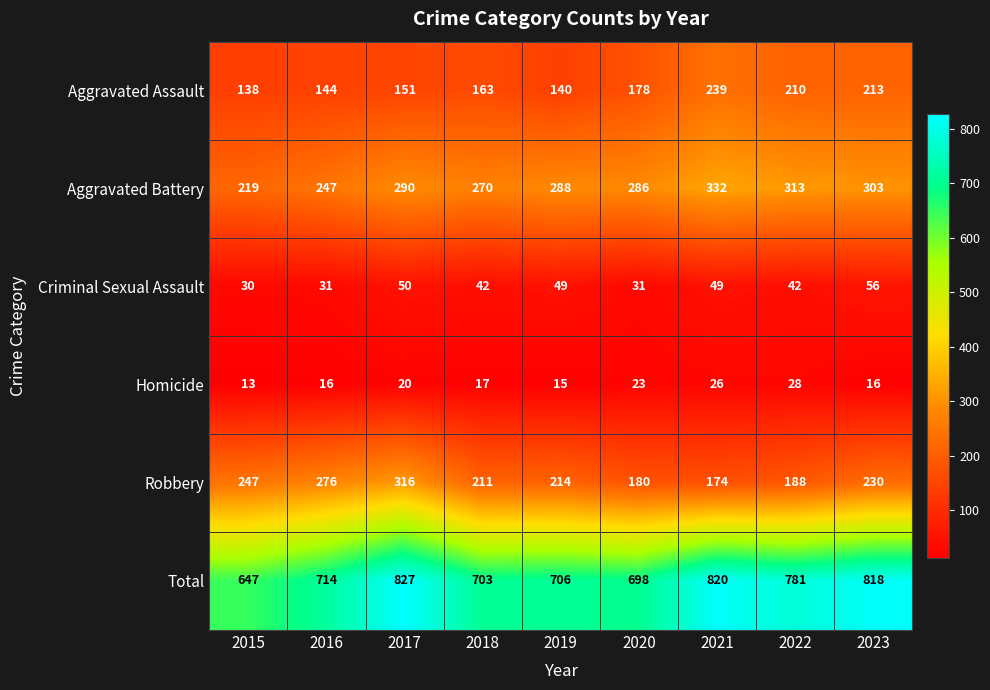

Which category has the lowest value across all series?

2015